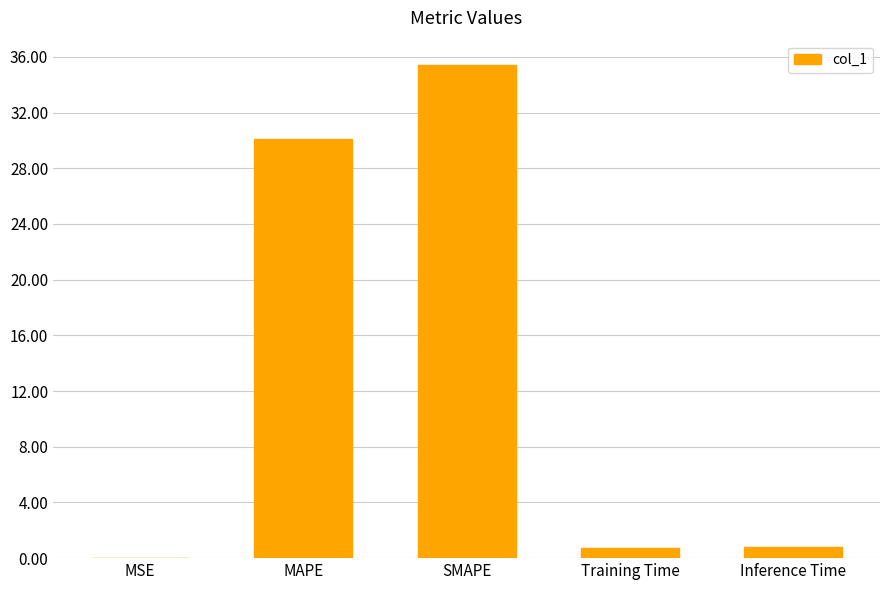

Are the bars horizontal?

No